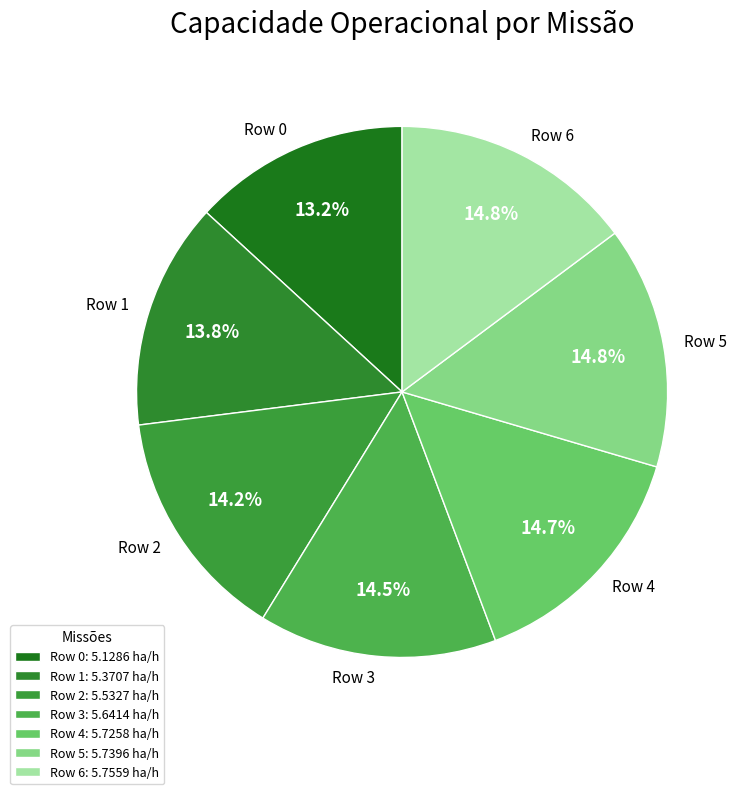

What is the total percentage of Row 2 and Row 4?

28.9%